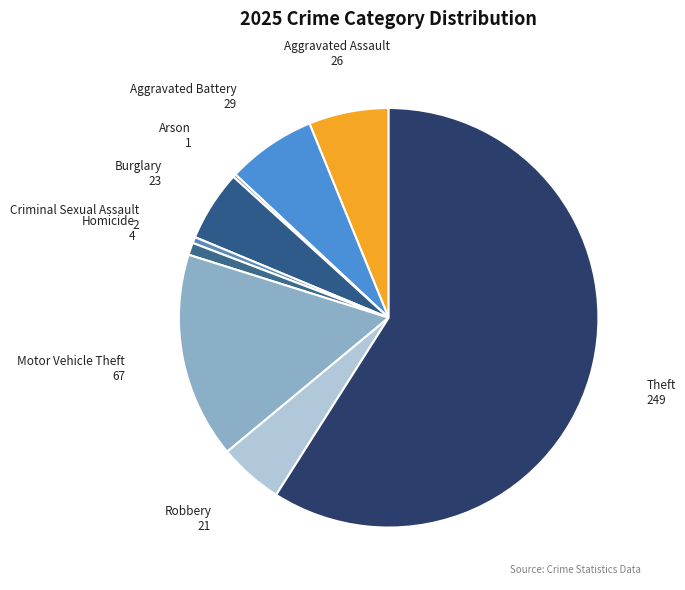

Which slice is the largest?

Theft